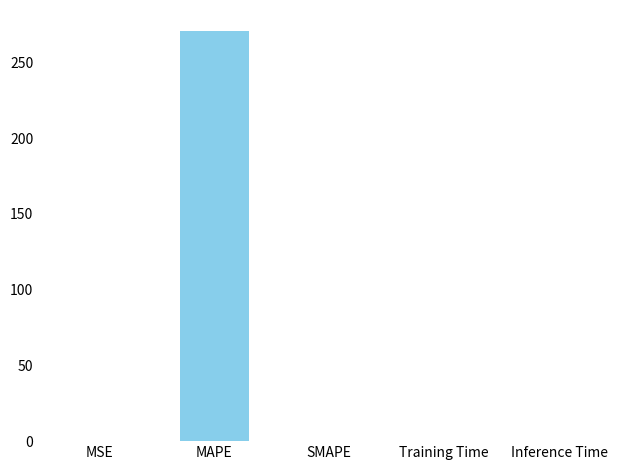

Are the bars horizontal?

No